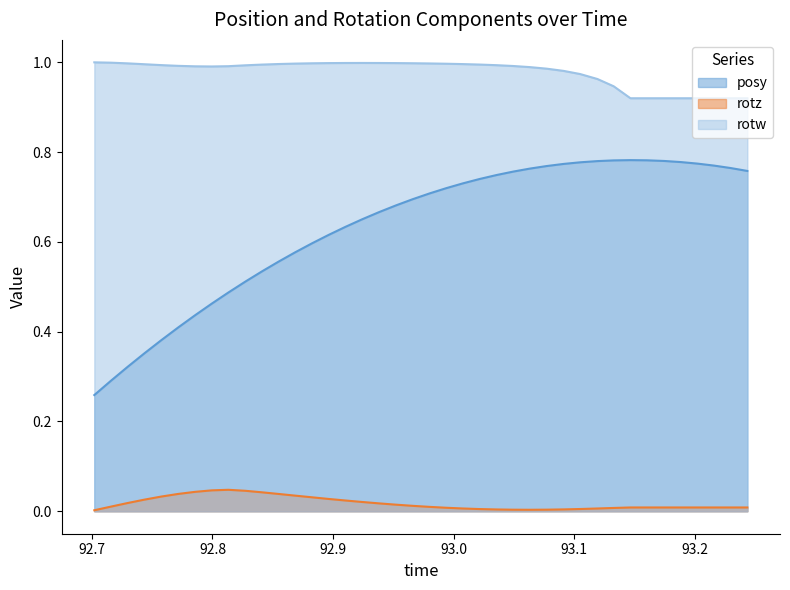

Which series has the largest total across all categories?

rotw